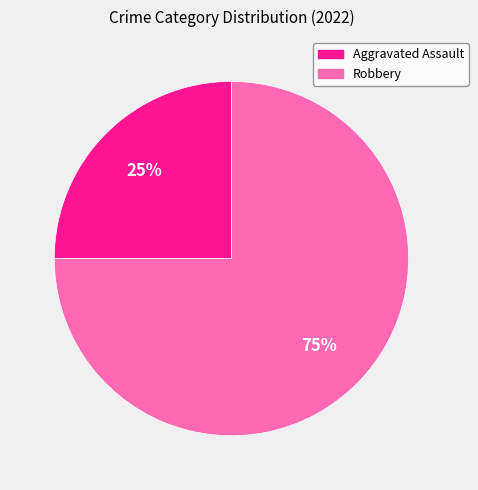

How many segments does this pie chart have?

2